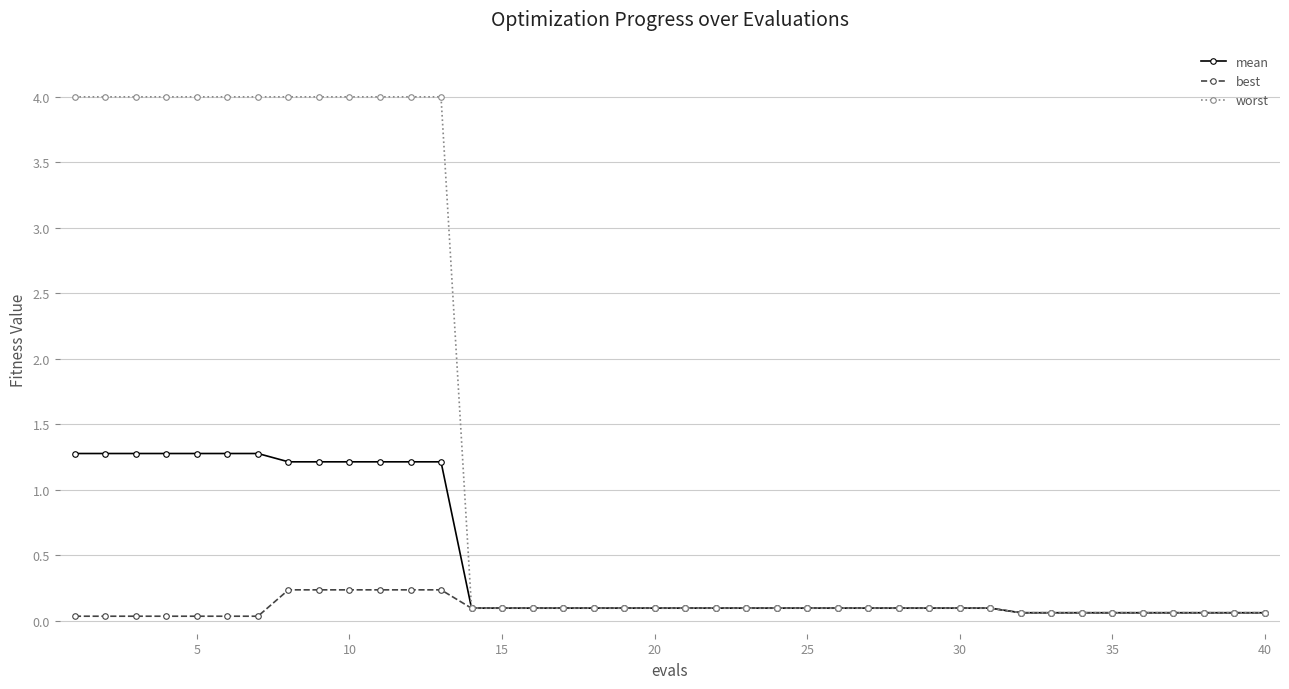

Which series has the largest total across all categories?

worst